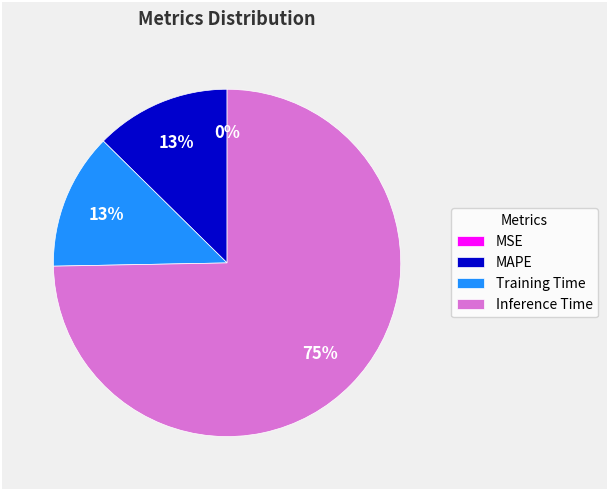

What percentage is the MAPE slice, to the nearest percent?

13%